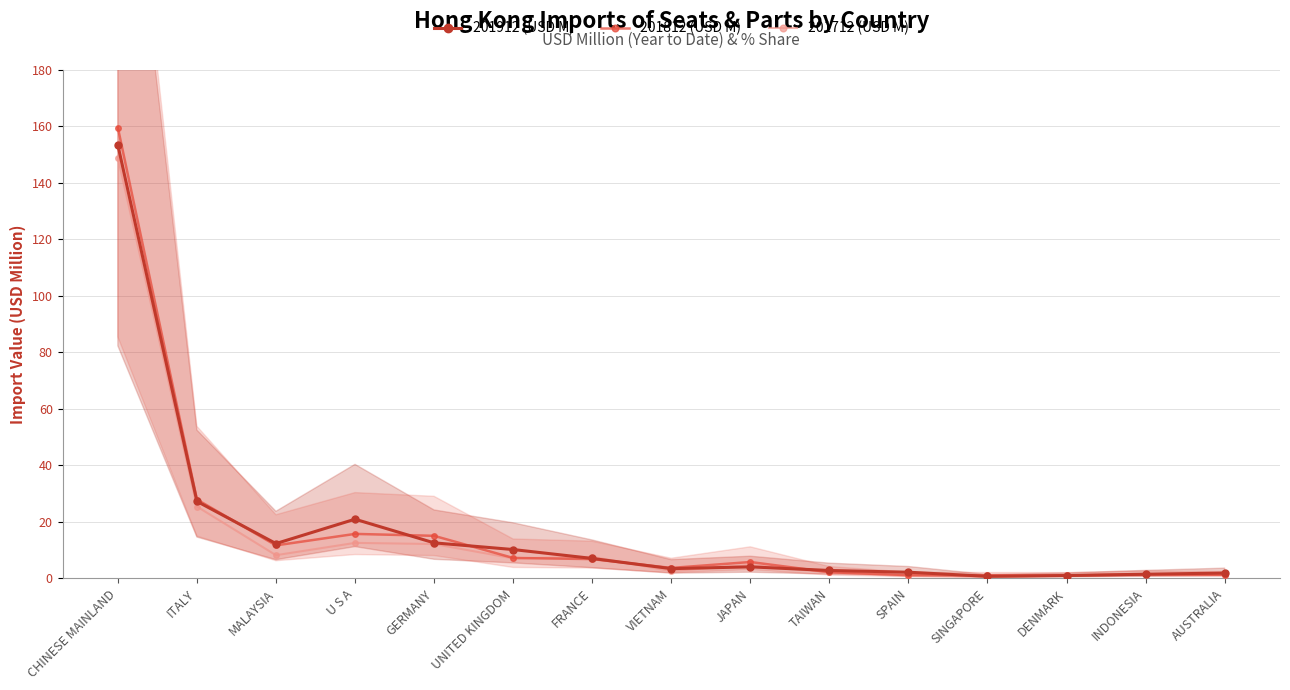

How many data points in 201812 (USD M) are above 5?

8